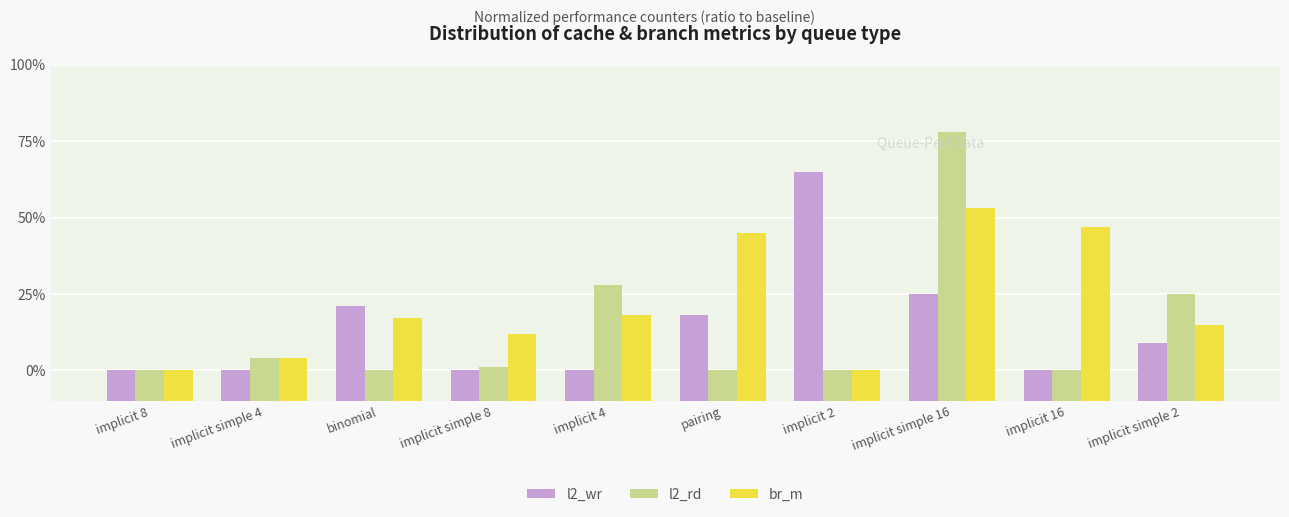

Are the bars grouped side by side (vs. stacked)?

Yes